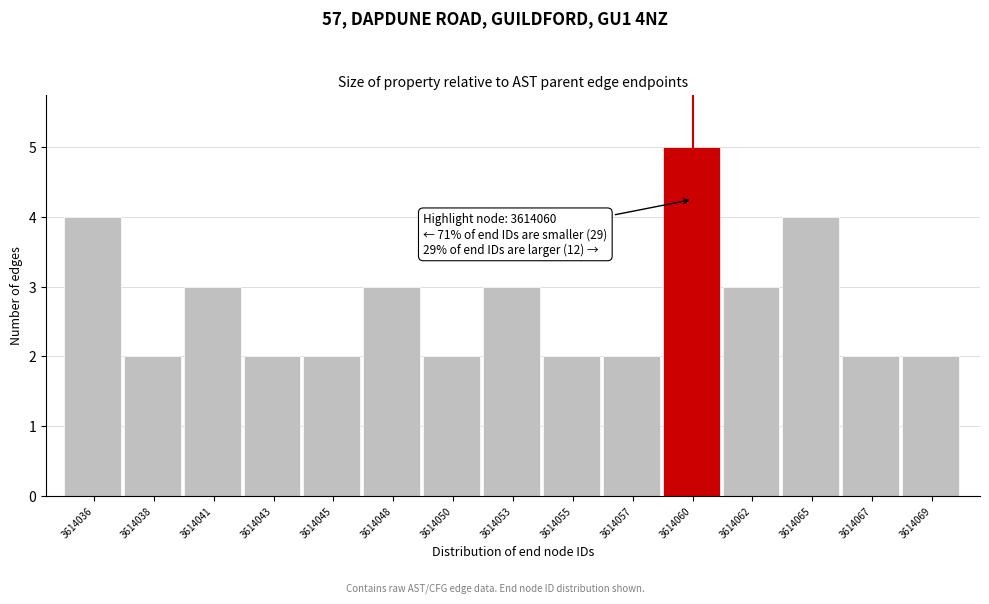

Reading left to right, extract all data points from this chart.

3614036=4	3614038=2	3614041=3	3614043=2	3614045=2	3614048=3	3614050=2	3614053=3	3614055=2	3614057=2	3614060=5	3614062=3	3614065=4	3614067=2	3614069=2